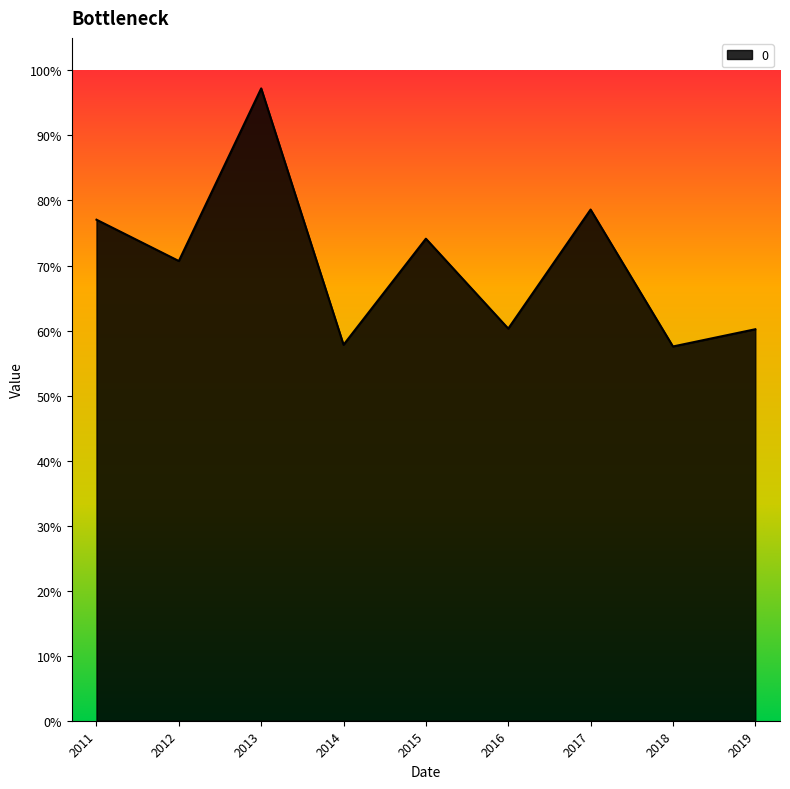

Does the chart have visible grid lines?

No